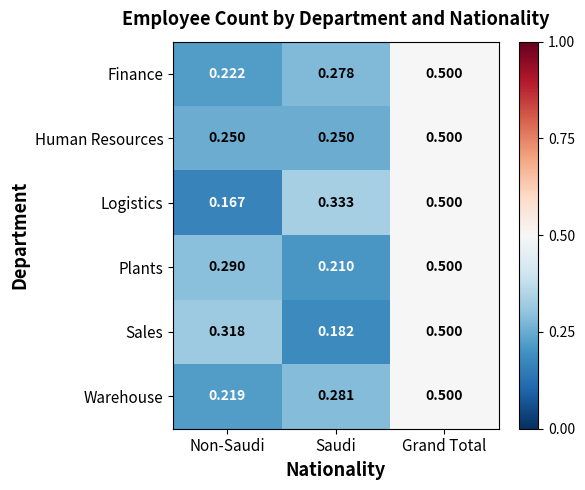

Which series has the widest spread of values?

Logistics